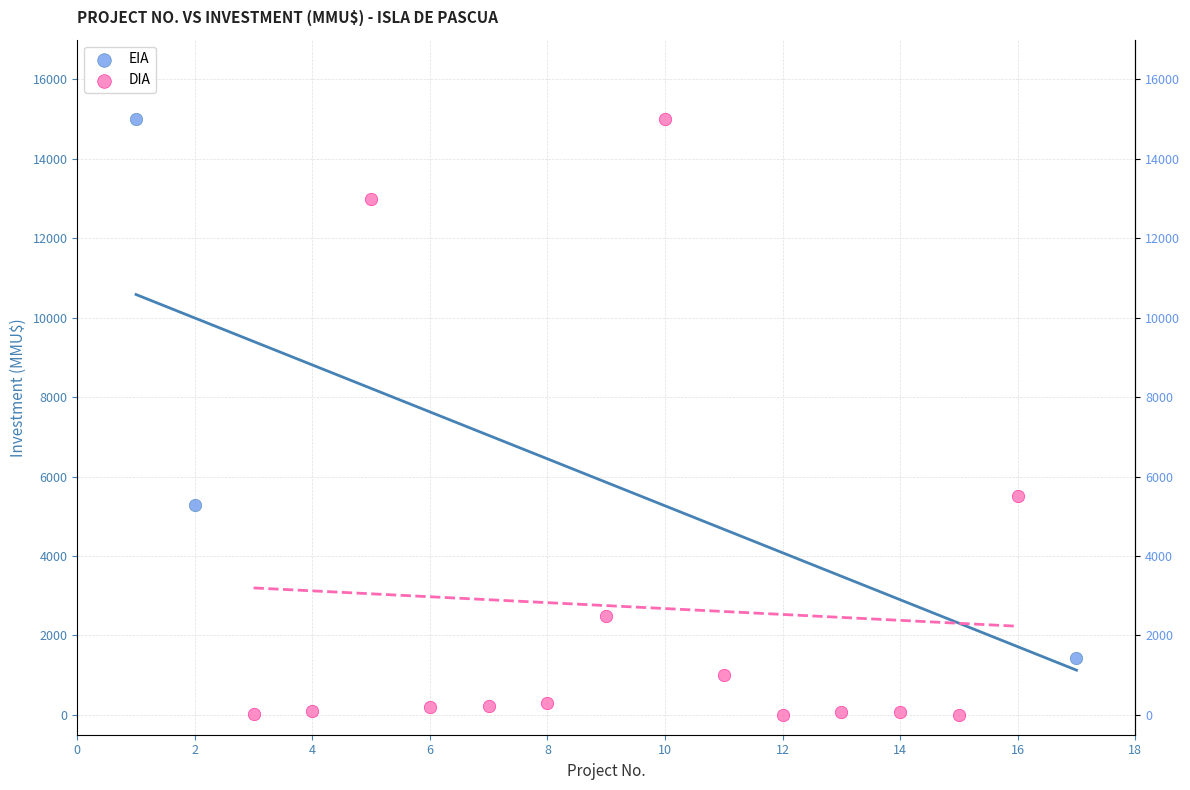

Which series reaches the minimum Y coordinate?

DIA